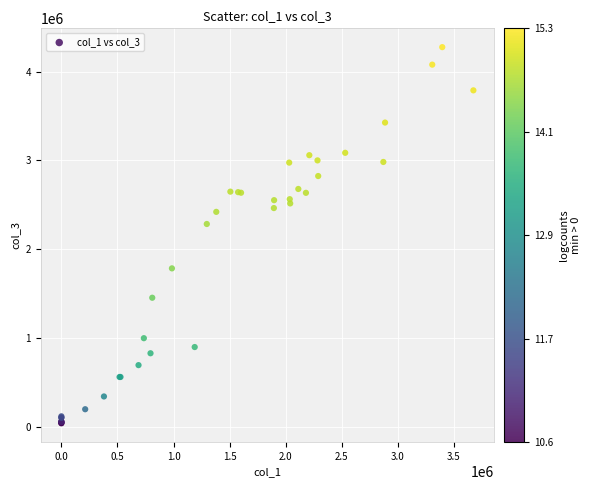

What Y value in the scatter plot is closest to 2157129?

2283620.5